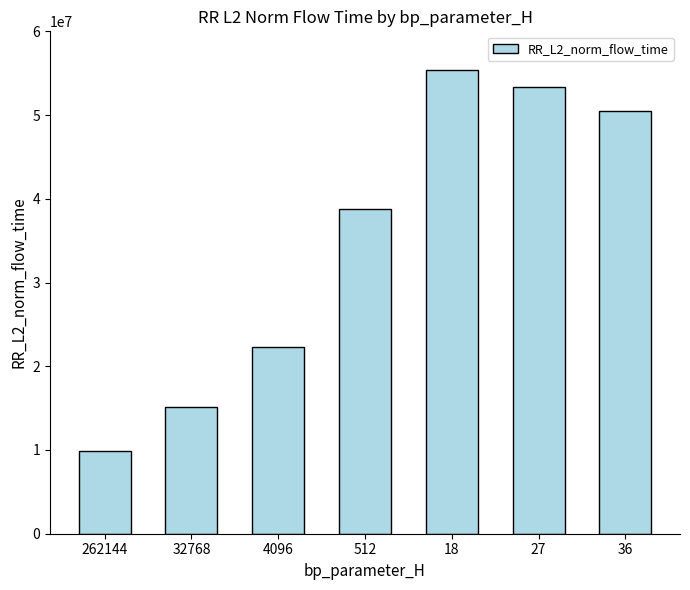

What is the ratio of the value at 4096 to the value at 18?

0.4